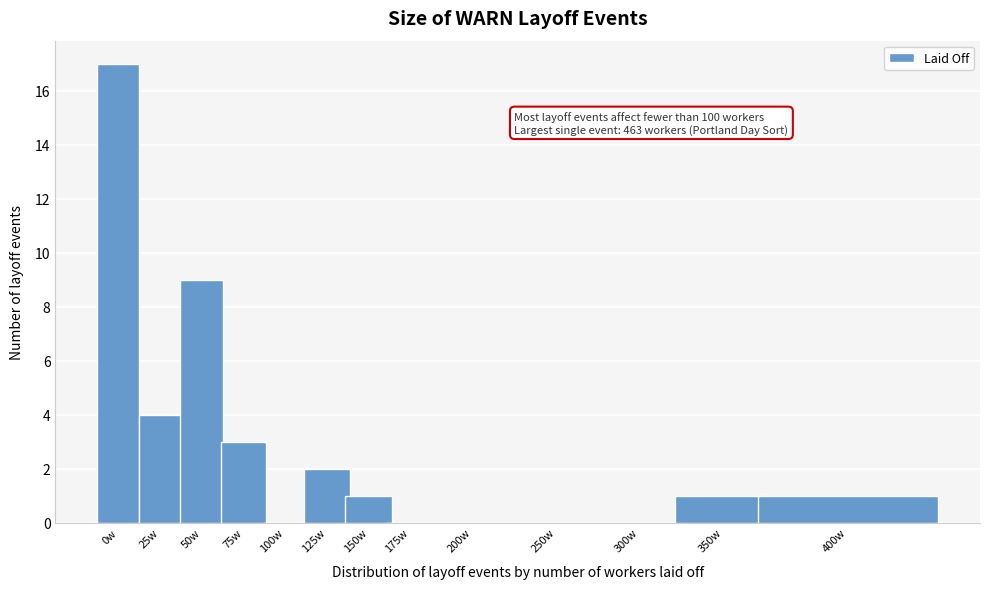

Reading left to right, extract all data points from this chart.

0w=17	25w=4	50w=9	75w=3	100w=0	125w=2	150w=1	175w=0	200w=0	250w=0	300w=0	350w=1	400w=1